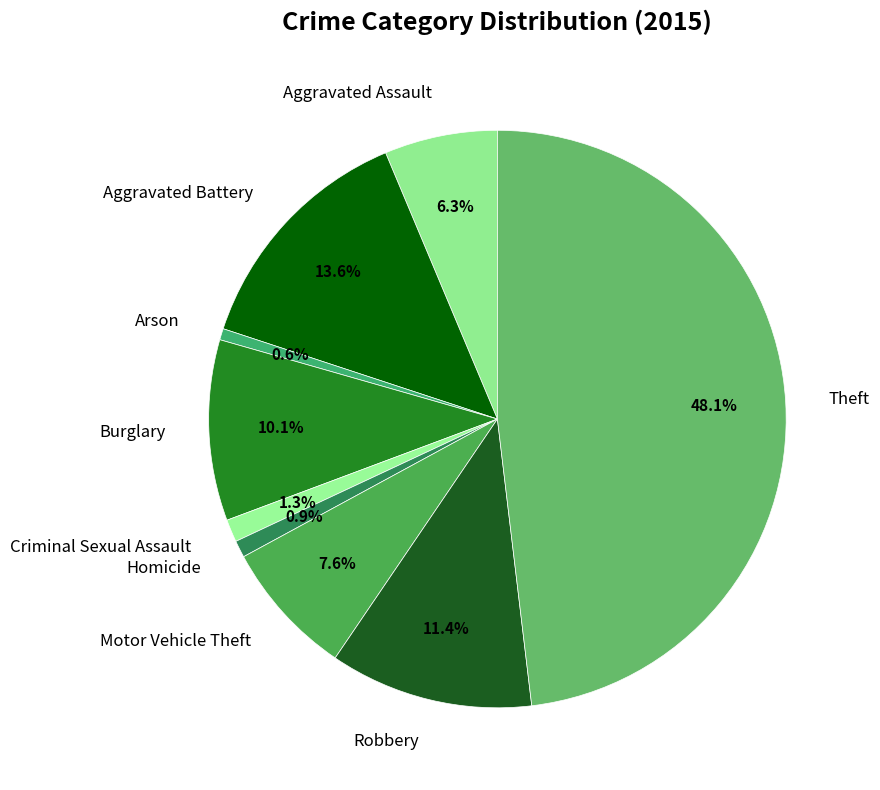

Is it true that Aggravated Battery is 14% of the pie?

True